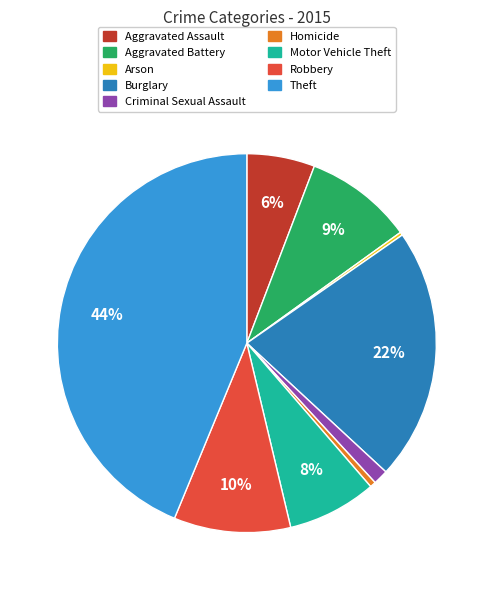

What is the largest slice in the pie chart?

Theft